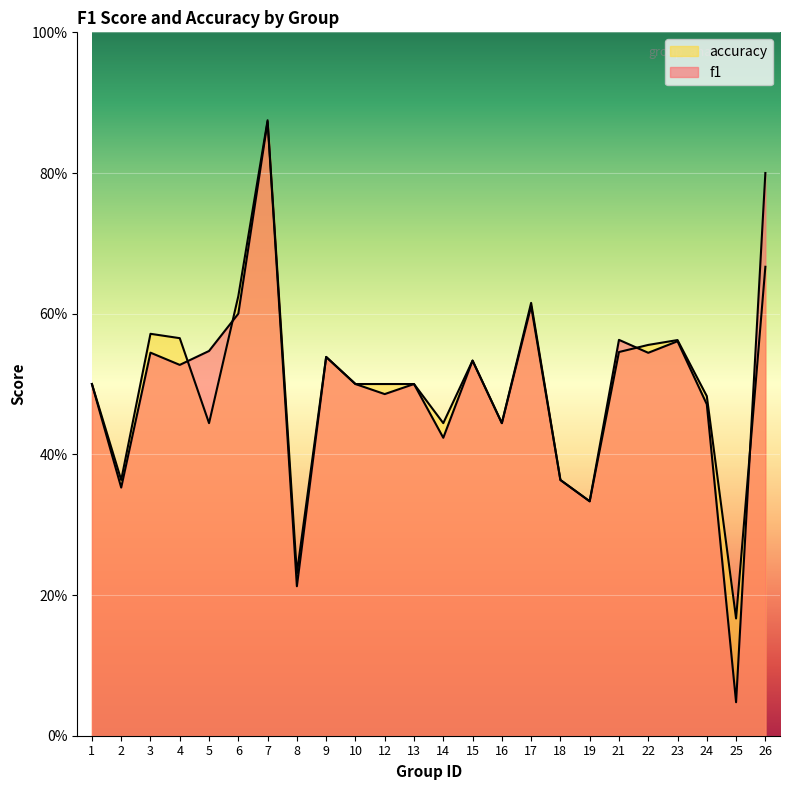

What is the total value across all series at 14?

0.9